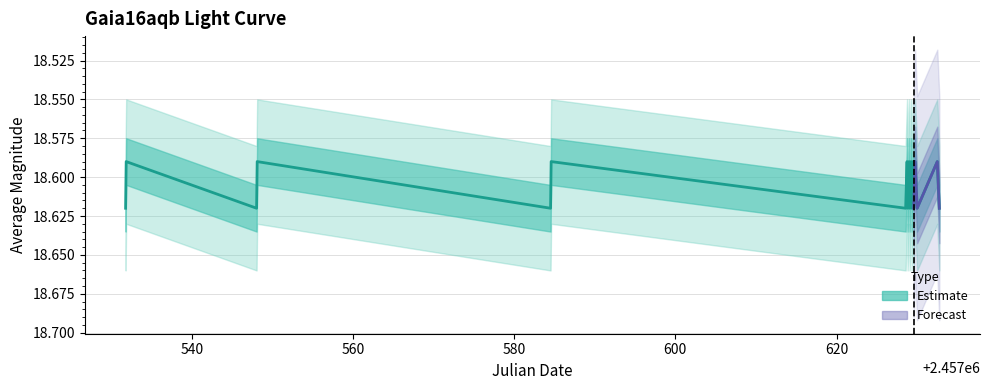

Approximately how many times larger is the value at 2457629.318 compared to 2457629.244?

1.0